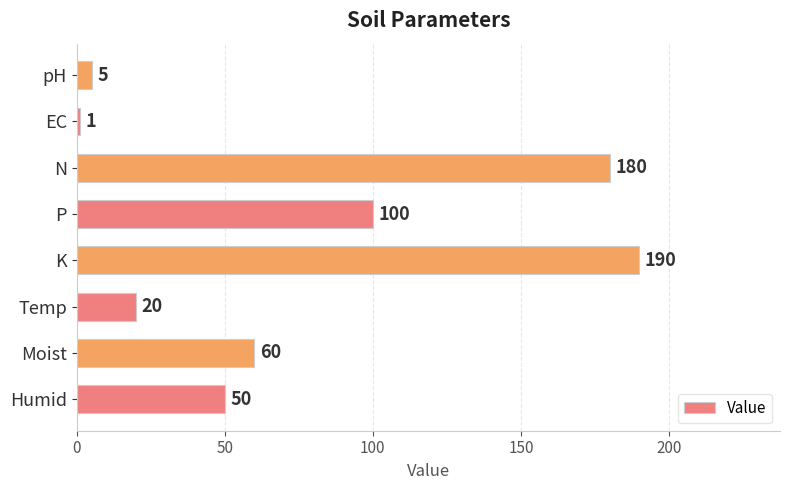

Are the bars grouped side by side (vs. stacked)?

No